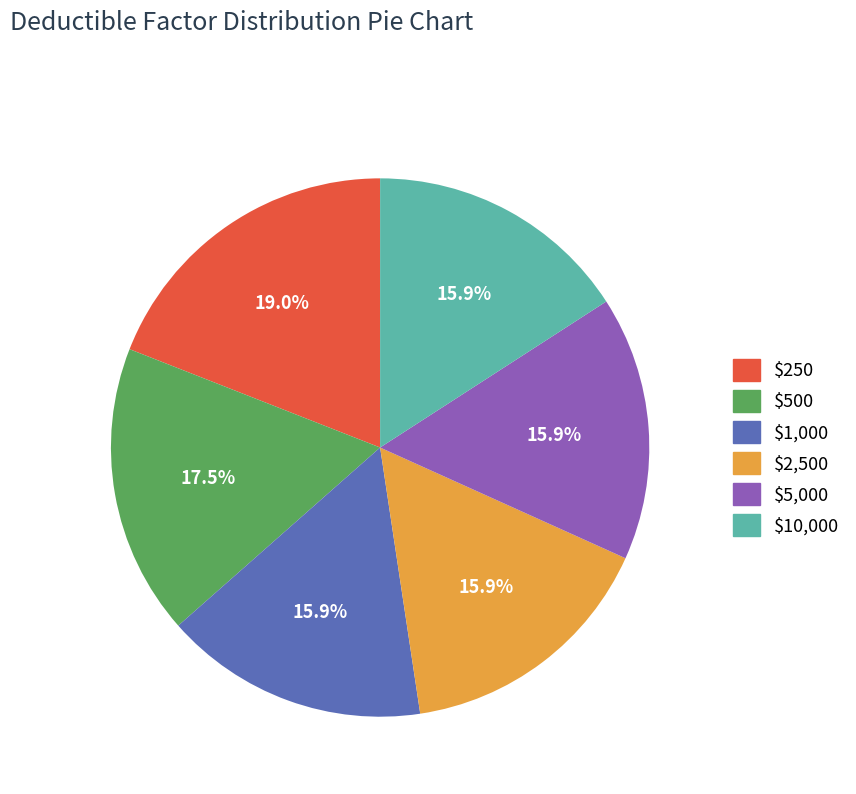

Is there a majority slice in this chart?

No